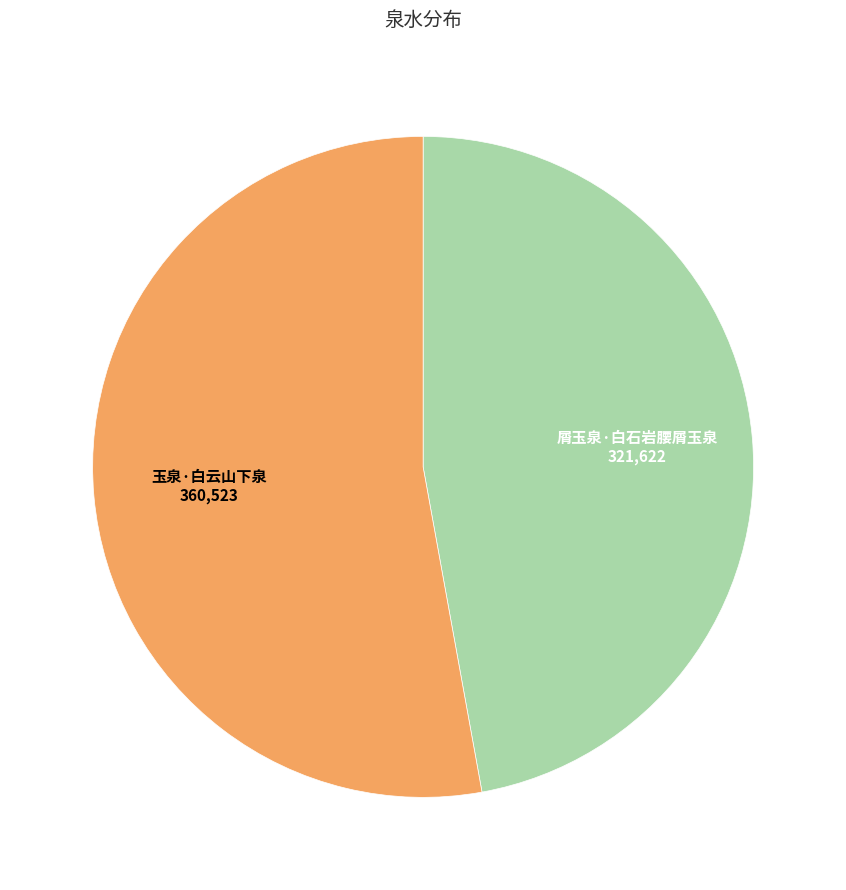

Is there any slice that represents more than half of the pie?

Yes